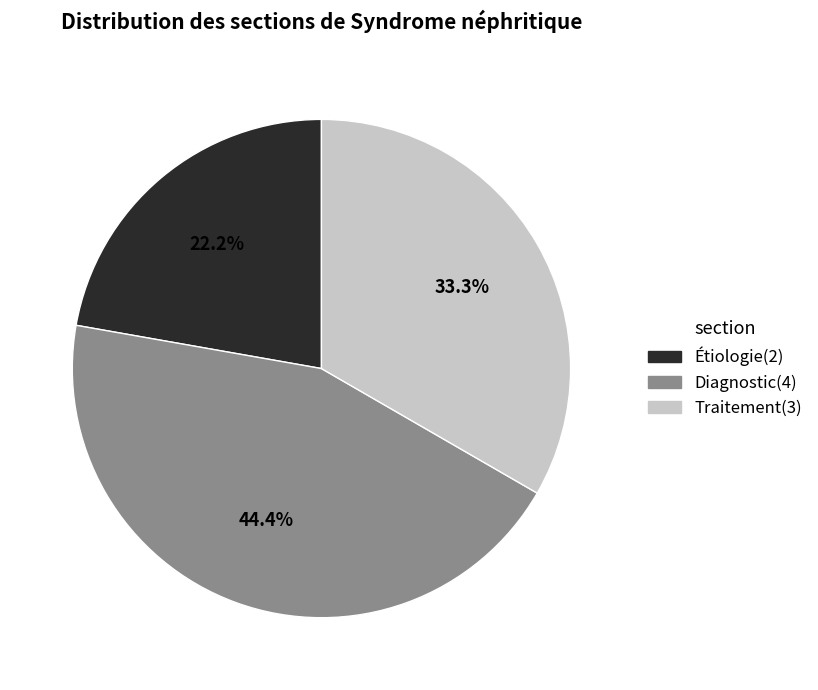

Between Diagnostic and Étiologie, which is larger?

Diagnostic